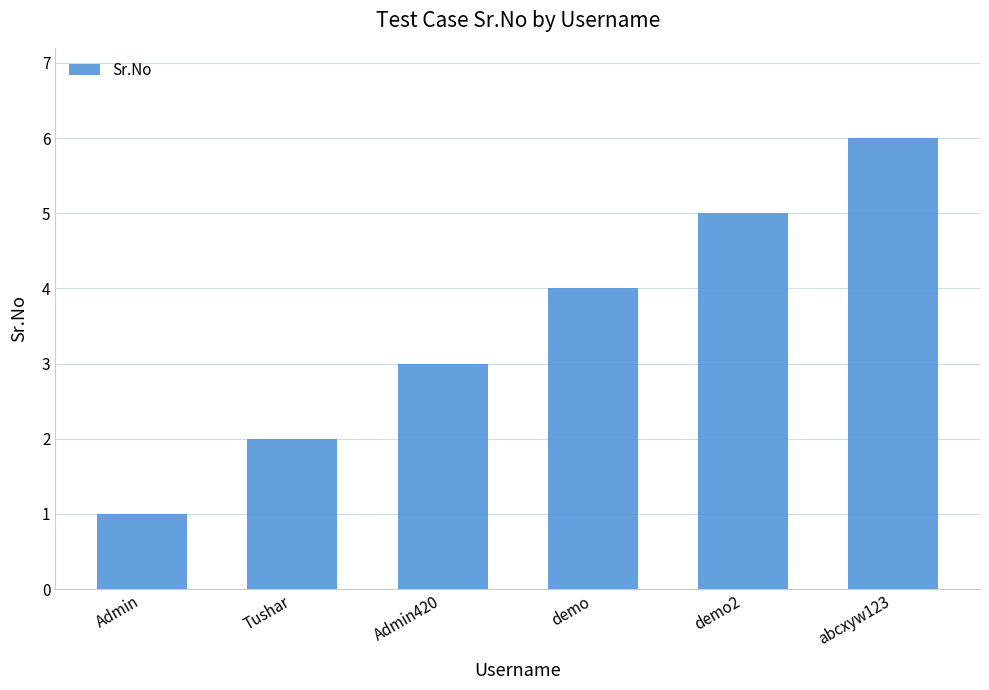

Does the chart contain any negative values?

No